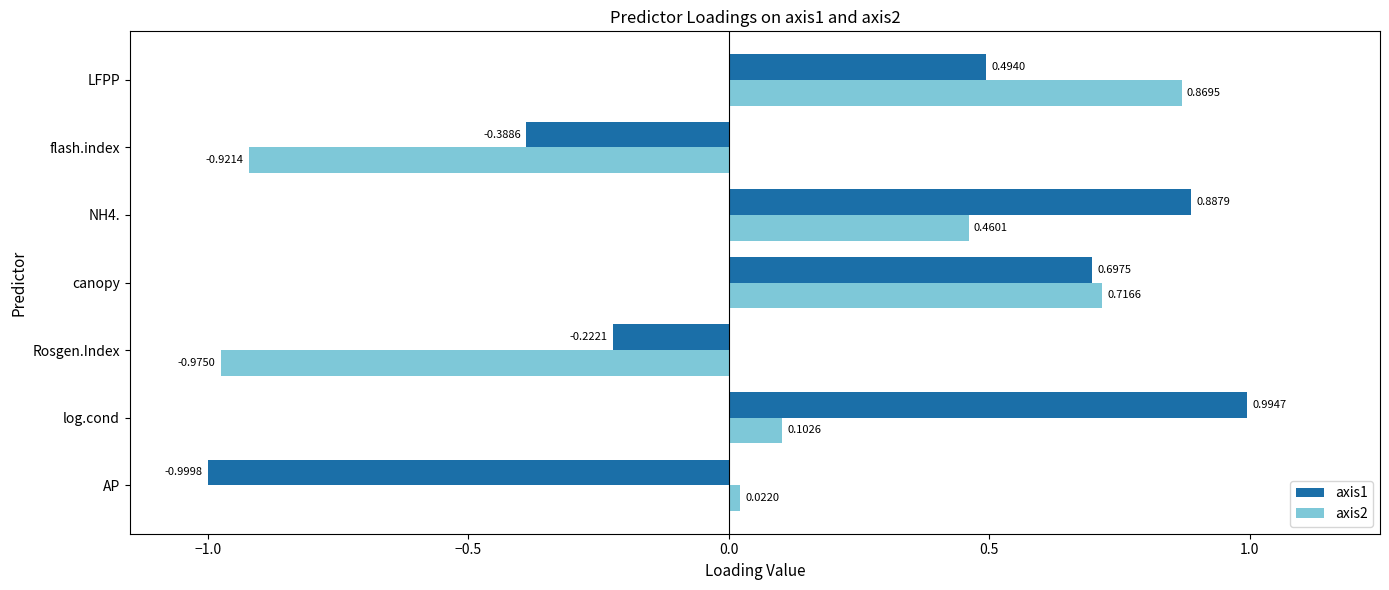

At which label is axis1 closest to 0?

Rosgen.Index